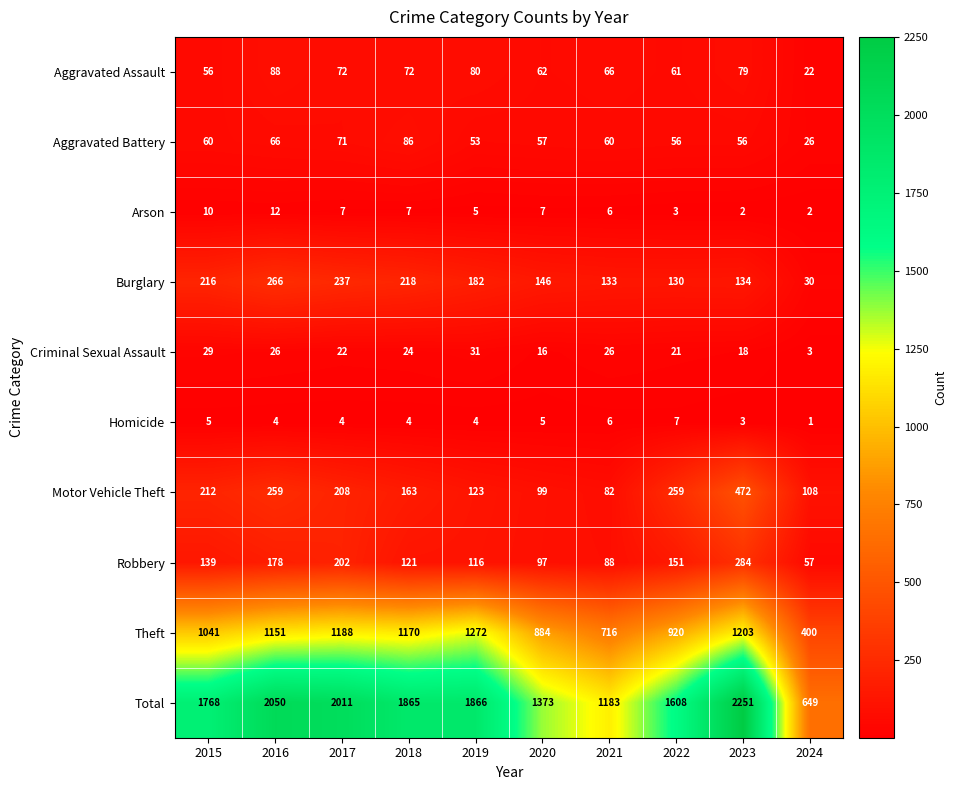

List the series in order of their peak value, highest first.

Total, Theft, Motor Vehicle Theft, Robbery, Burglary, Aggravated Assault, Aggravated Battery, Criminal Sexual Assault, Arson, Homicide